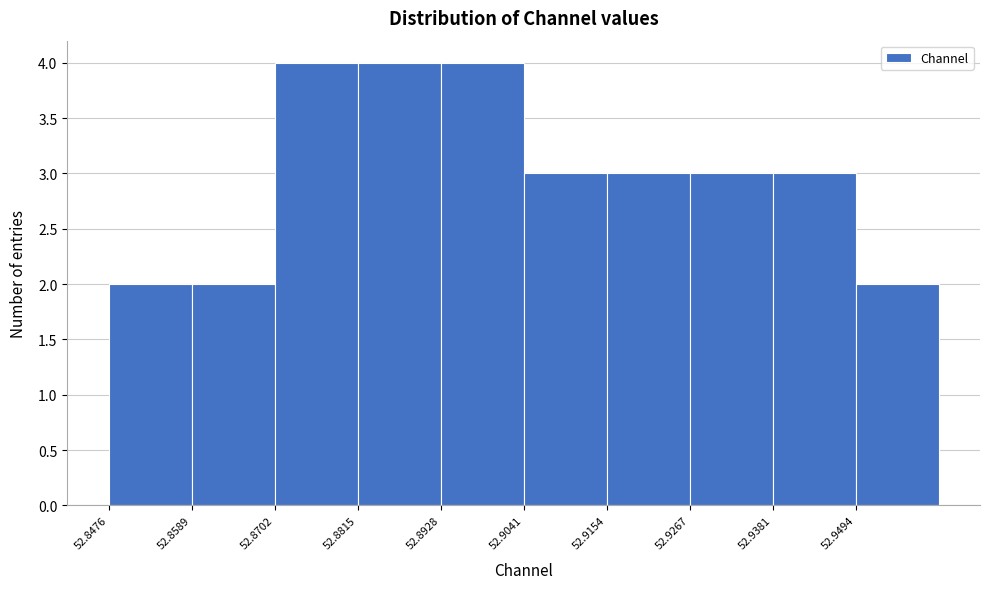

Reading left to right, transcribe this chart: for each bar, give the range it covers on the x-axis and its height. Neither the bar edges nor the heights are printed on the chart, so give them approximately, as read against the axes.

52.848 to 52.858: 2
52.858 to 52.870: 2
52.870 to 52.882: 4
52.882 to 52.892: 4
52.892 to 52.904: 4
52.904 to 52.916: 3
52.916 to 52.926: 3
52.926 to 52.938: 3
52.938 to 52.950: 3
52.950 to 52.960: 2